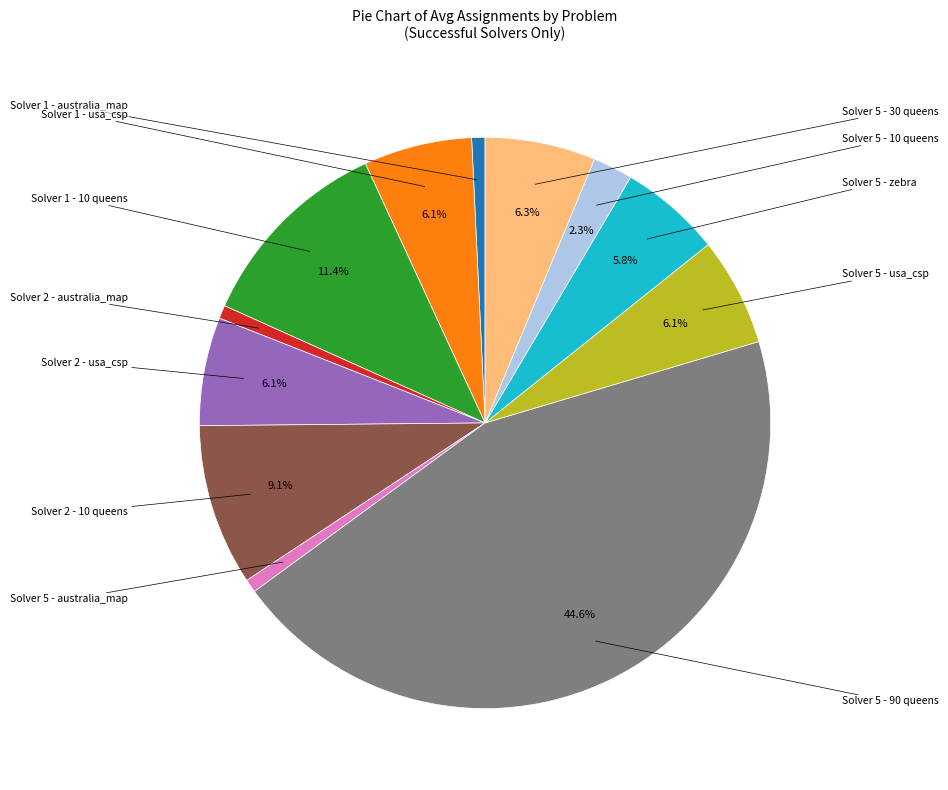

How many slices are in this pie chart?

12